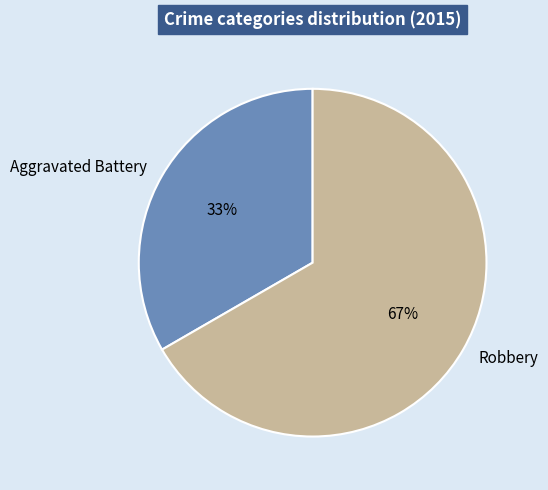

Is it true that Aggravated Battery is 24% of the pie?

False